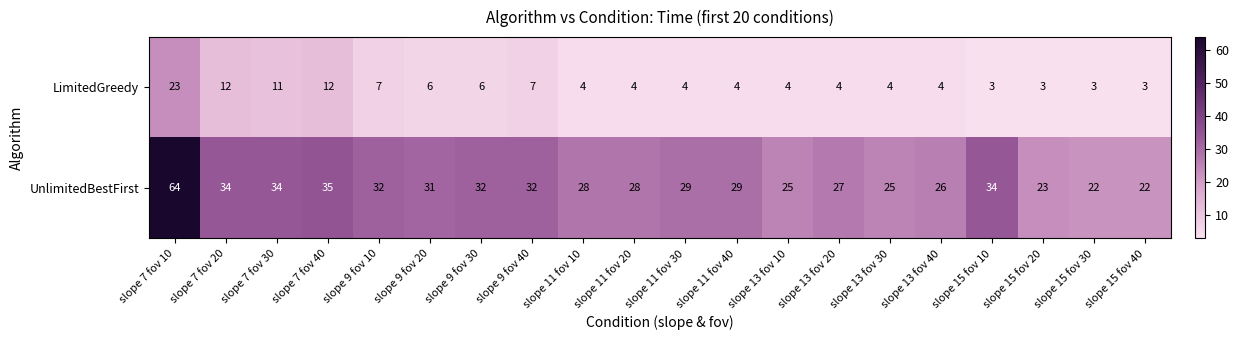

Rank the series by their average value, from highest to lowest.

UnlimitedBestFirst, LimitedGreedy